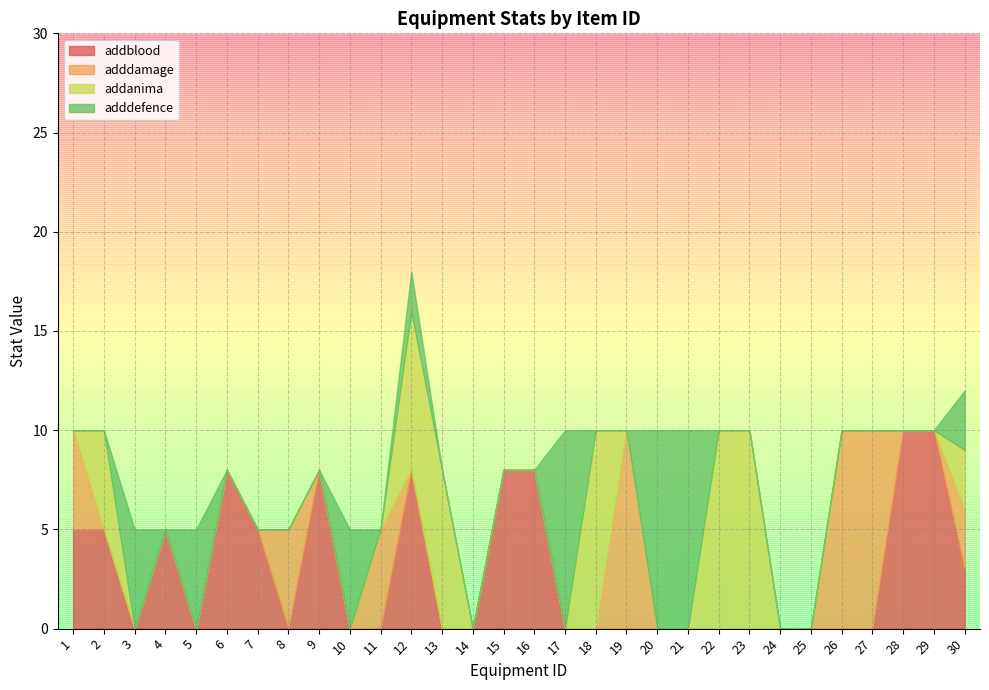

The addblood series shows -4 at 26. True or false?

False